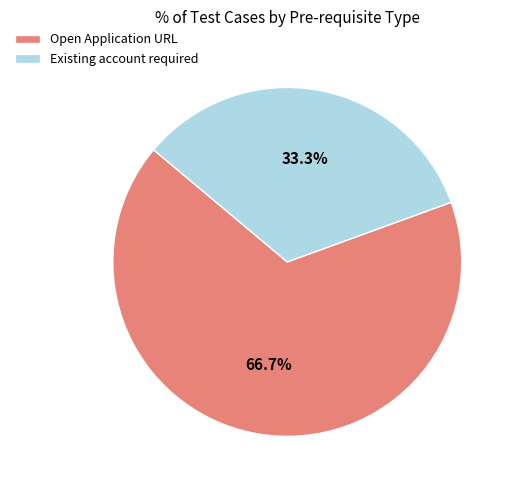

Rank the categories by value from highest to lowest.

Open Application URL, Existing account required